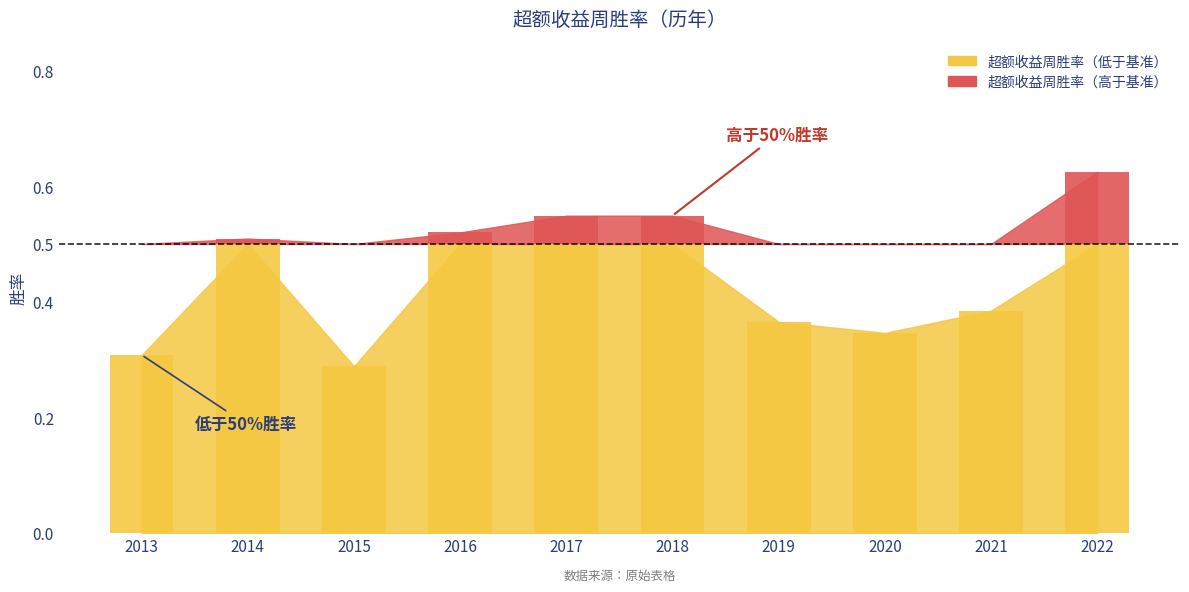

Count the values in the range 0 to 1.

10